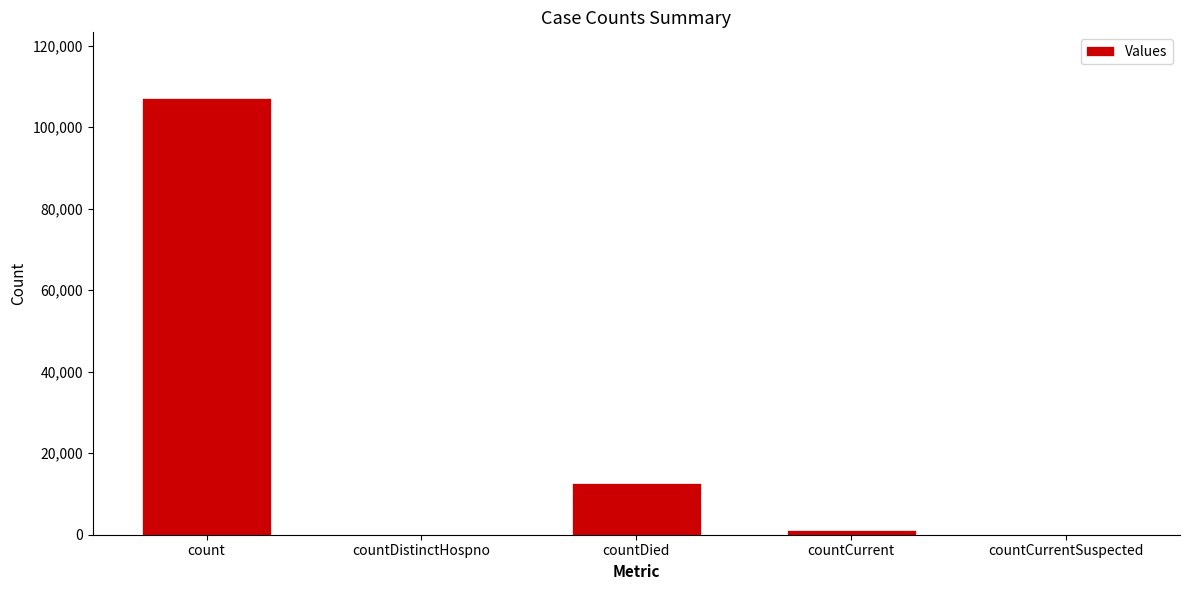

What is the sum of the values at count and countDied?

119943